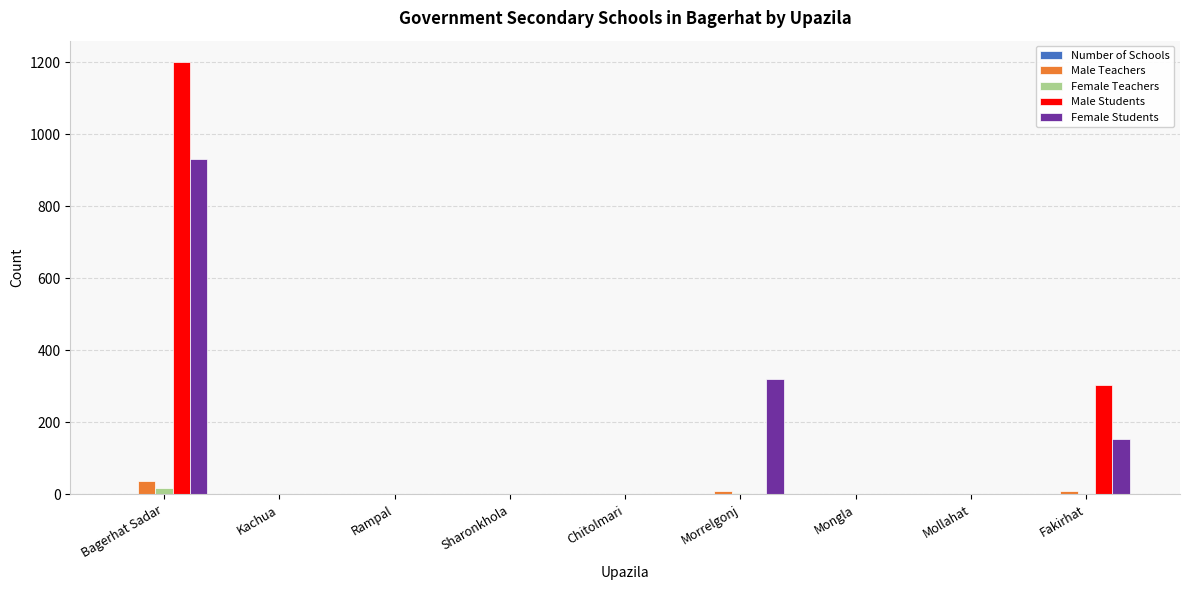

True or false: Female Teachers has a value of 0 at Kachua.

True